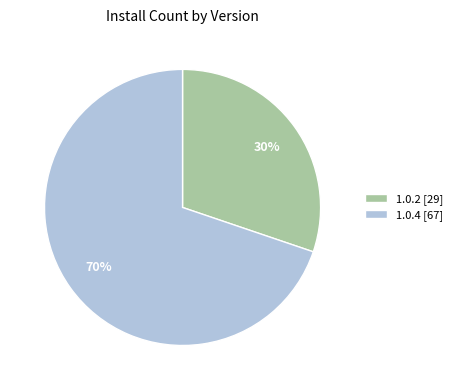

Do 1.0.2 and 1.0.4 together represent more than half of the pie?

Yes